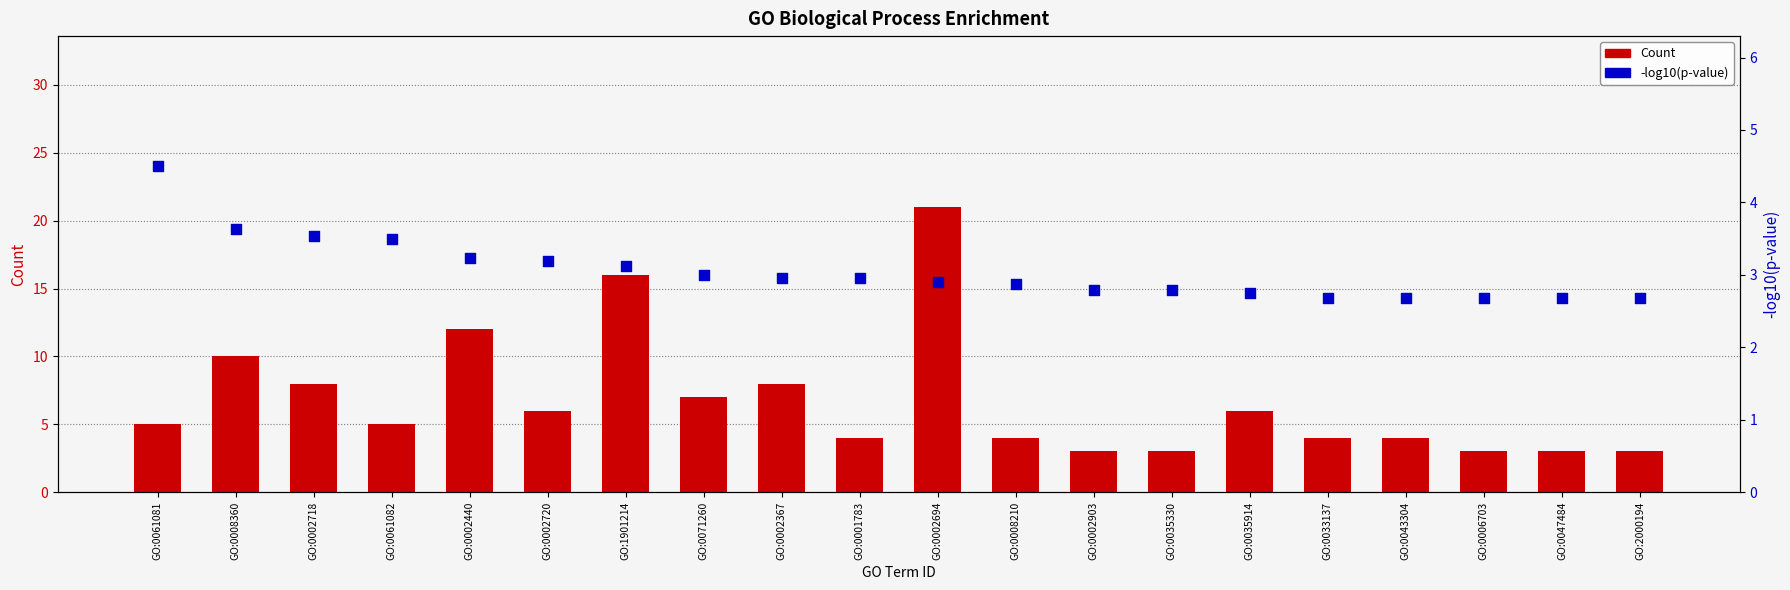

Which series has the widest spread of Y values?

Count